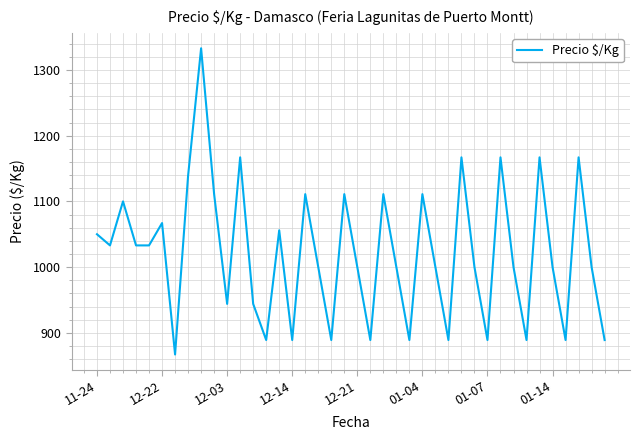

What is the greatest value displayed?

1333